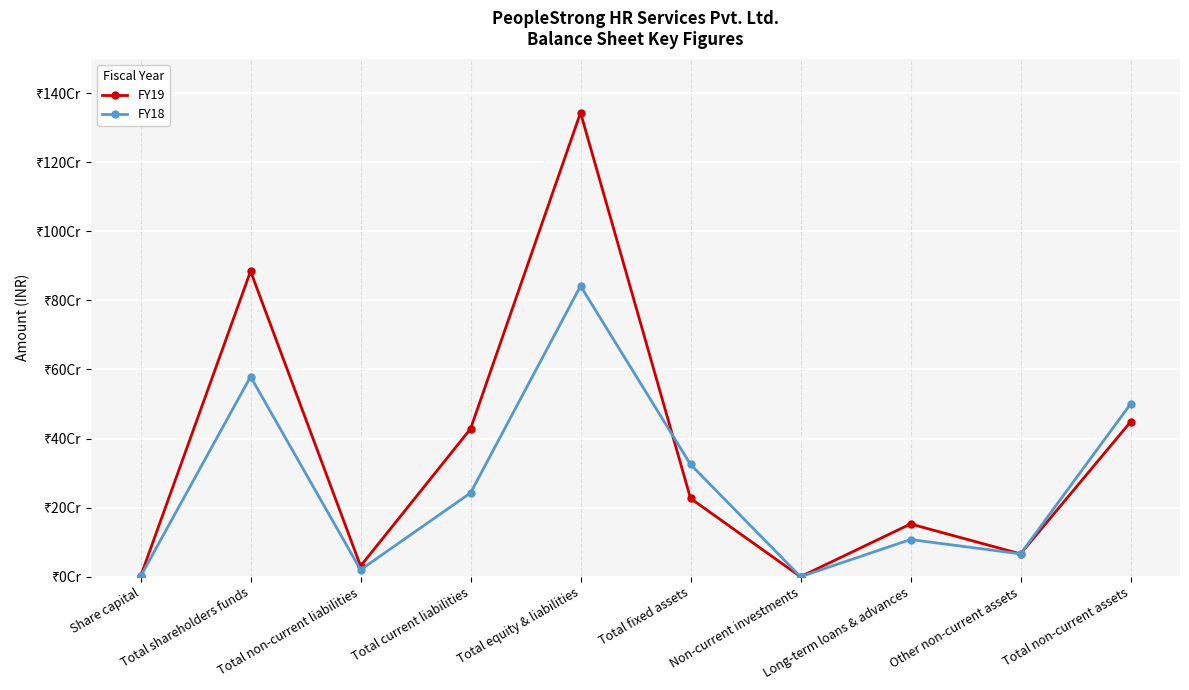

Is the value of FY18 at Non-current investments greater than the value of FY19 at Total shareholders funds?

No